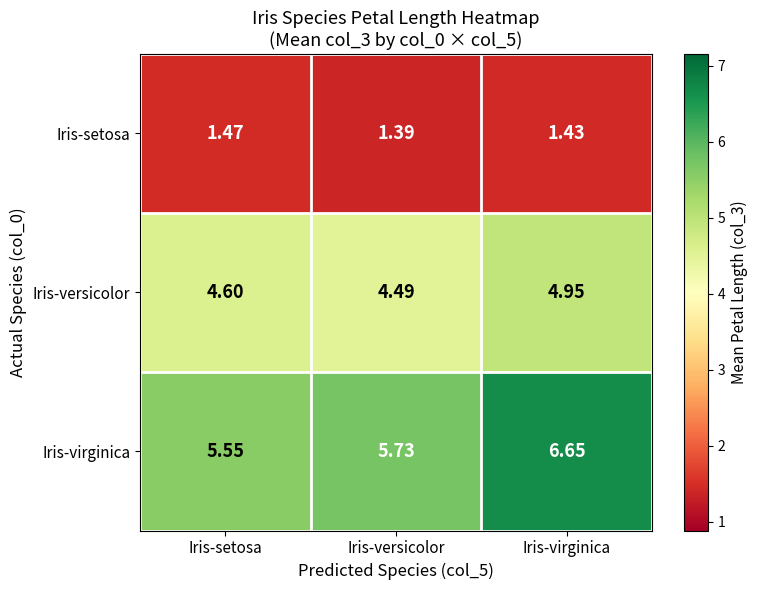

At which label does Iris-setosa reach its minimum?

Iris-versicolor